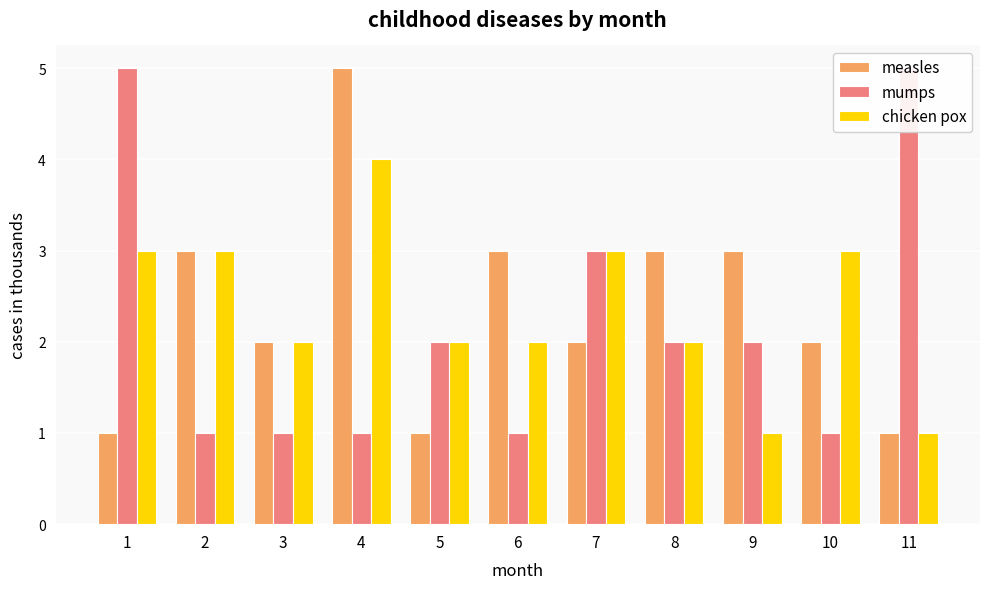

Reading left to right, list all the values displayed in this chart.

measles: 1	3	2	5	1	3	2	3	3	2	1
mumps: 5	1	1	1	2	1	3	2	2	1	5
chicken pox: 3	3	2	4	2	2	3	2	1	3	1